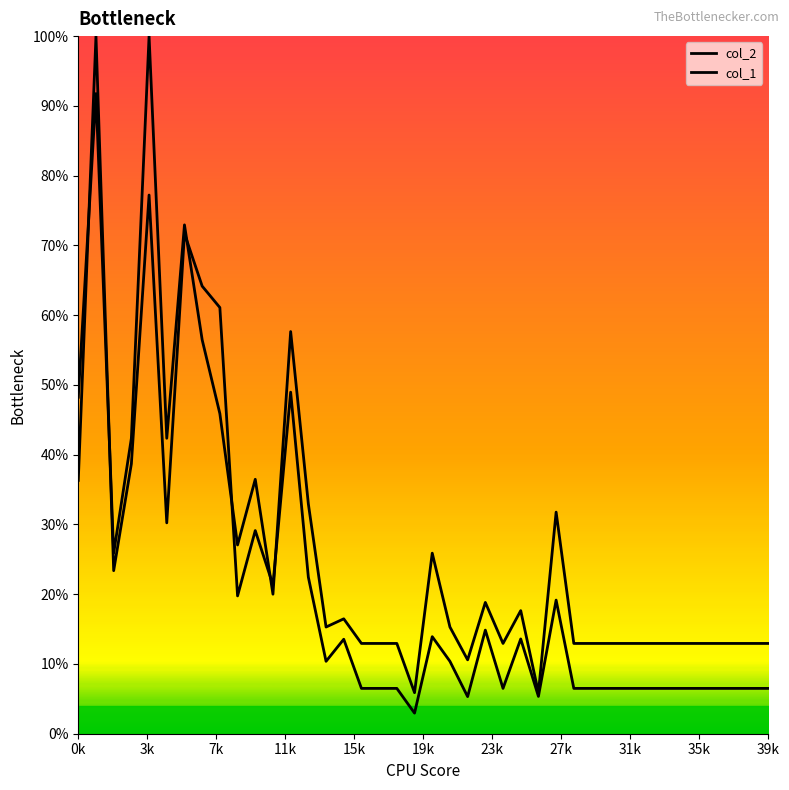

What is the sum of all col_1 values?

1070.6